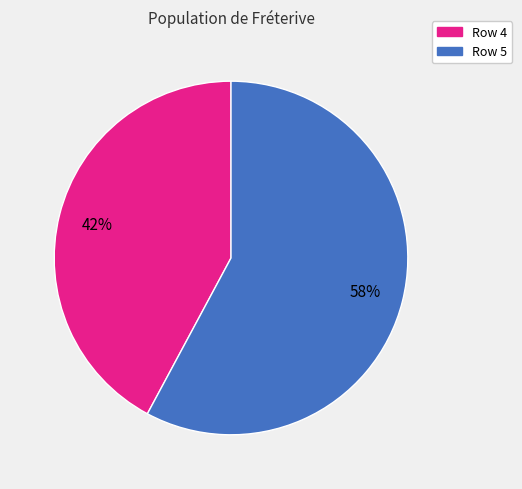

To the nearest percent, what is the difference between the largest and smallest slice percentages?

16%